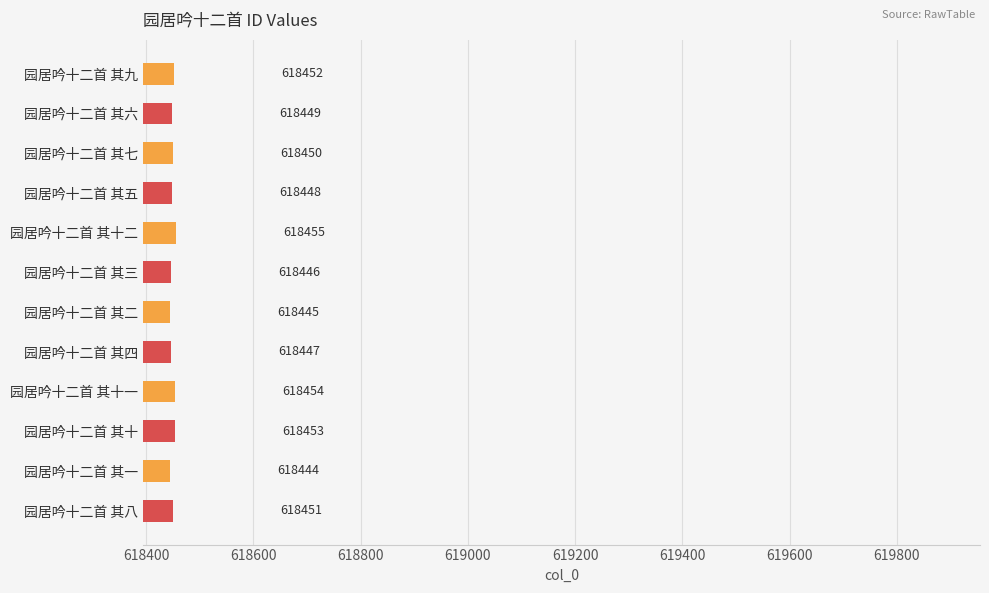

At which label is the value closest to 618449?

园居吟十二首 其六